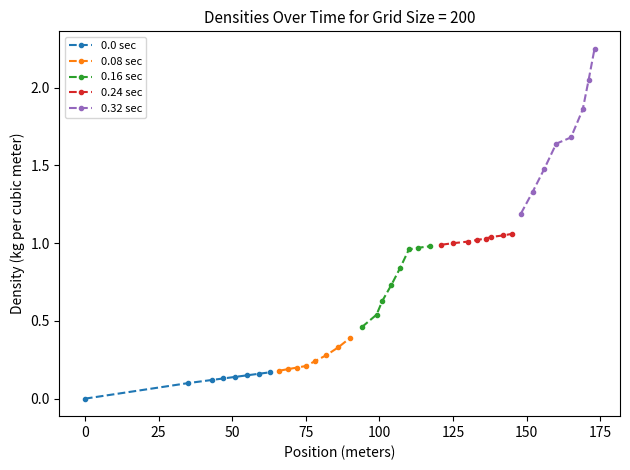

Reading left to right, extract all data points from this chart.

0.0 sec: 0.0	0.1	0.1	0.1	0.1	0.1	0.2	0.2
0.08 sec: 0.2	0.2	0.2	0.2	0.2	0.3	0.3	0.4
0.16 sec: 0.5	0.5	0.6	0.7	0.8	1.0	1.0	1.0
0.24 sec: 1.0	1.0	1.0	1.0	1.0	1.0	1.1	1.1
0.32 sec: 1.2	1.3	1.5	1.6	1.7	1.9	2.0	2.2